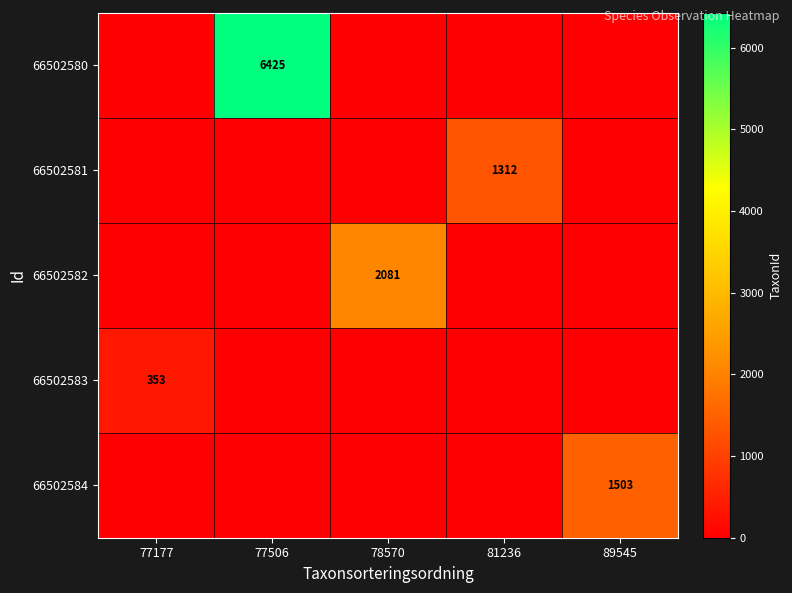

Is it true that 66502583 equals 353 at 77177?

True